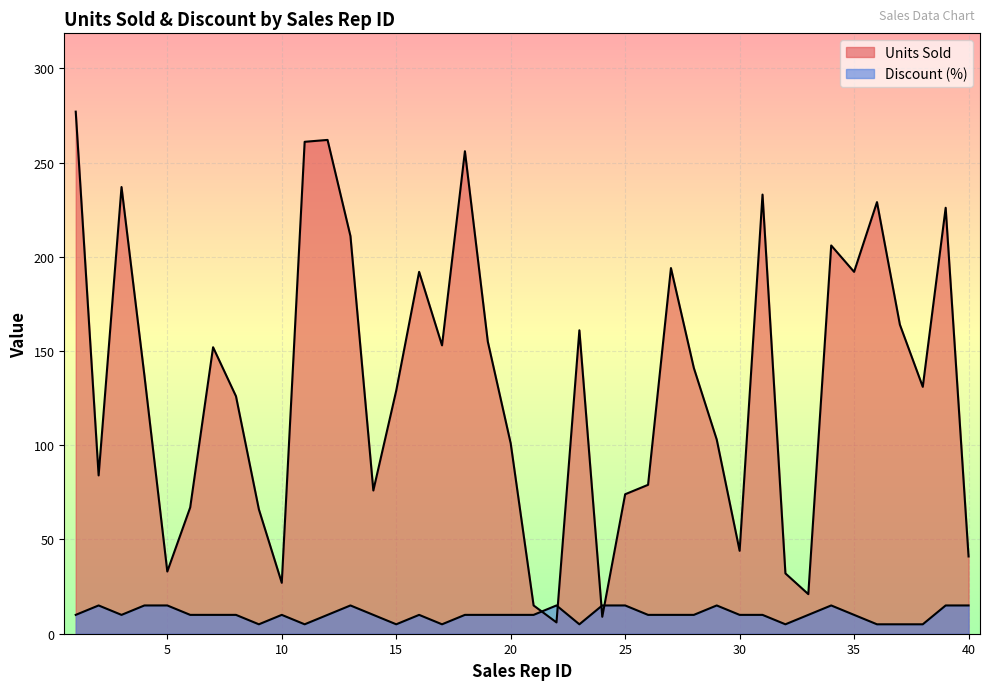

How many intersections are there between Discount (%) and Units Sold?

4